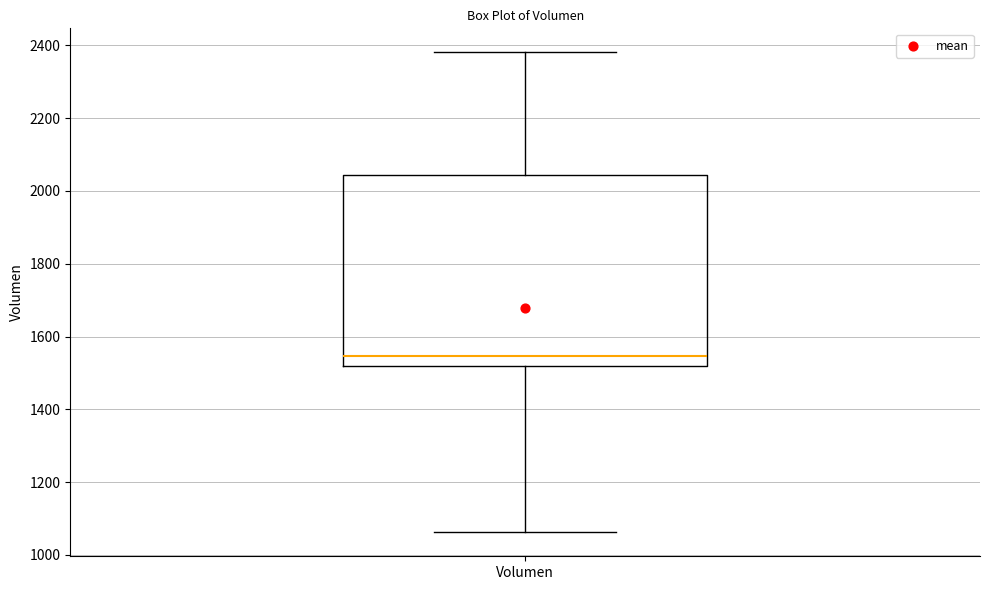

Transcribe this box plot: give where the median line is, the range the box spans, and where the two whiskers end, as read against the y-axis. The values are not printed on the chart, so give them approximately, as read against the axis.

median 1540, box 1520 to 2040, whiskers 1060 to 2380